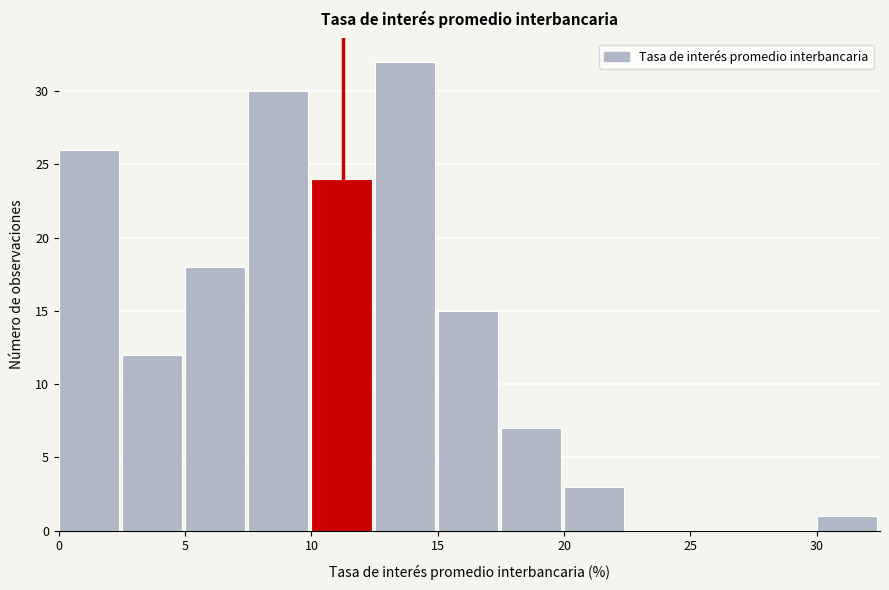

How tall is the bar that spans 30.0 to 32.5 on the x-axis? The values are not printed on the chart, so give them approximately, as read against the axis.

1